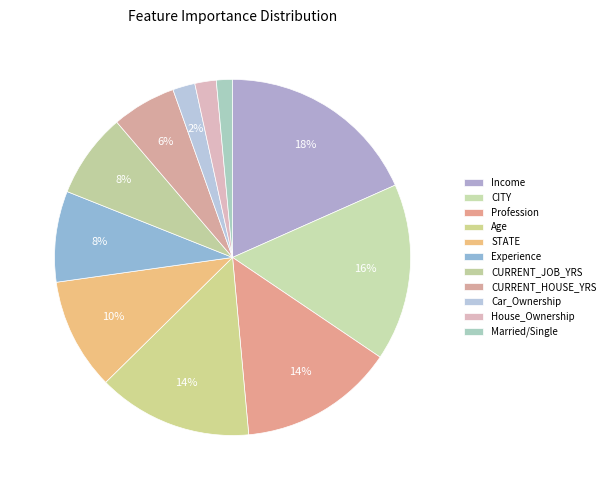

Count the number of slices in the pie.

11